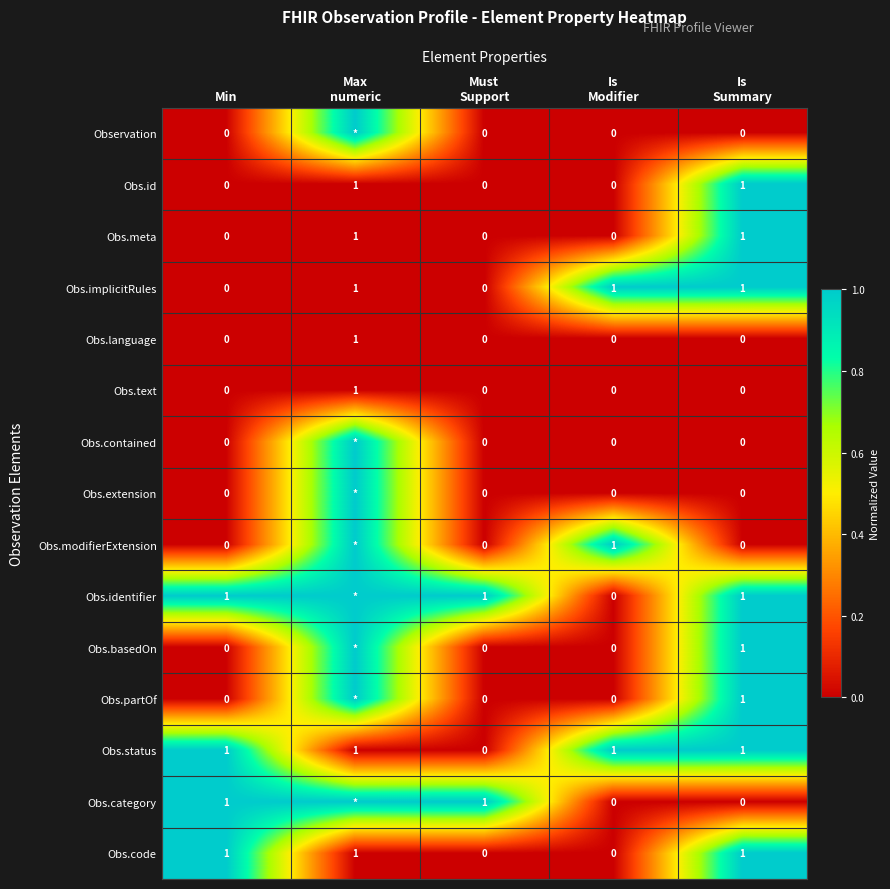

At which category does the chart reach its minimum across all series?

Min